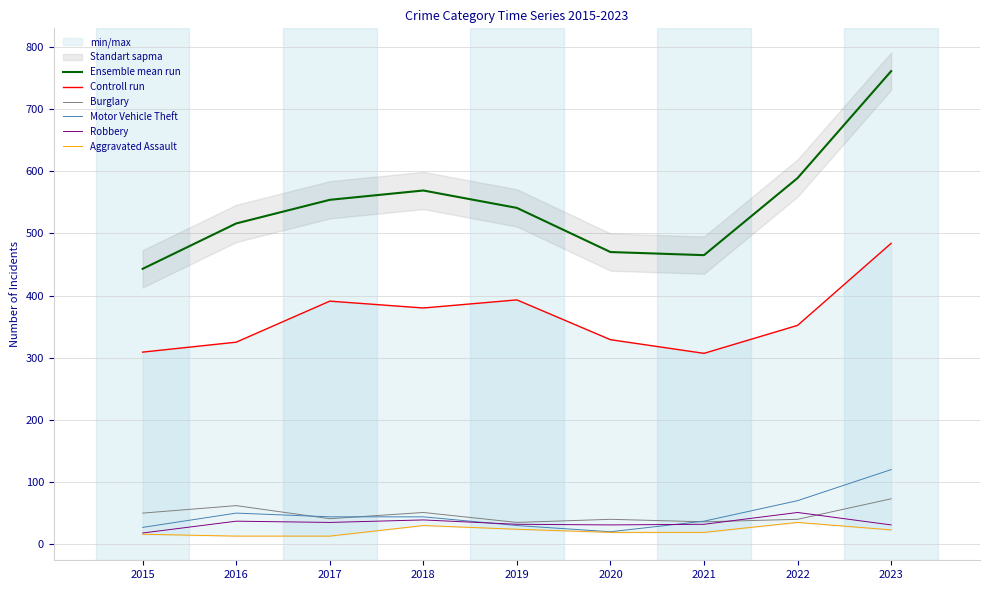

At which category does Aggravated Assault reach its first local peak?

2018